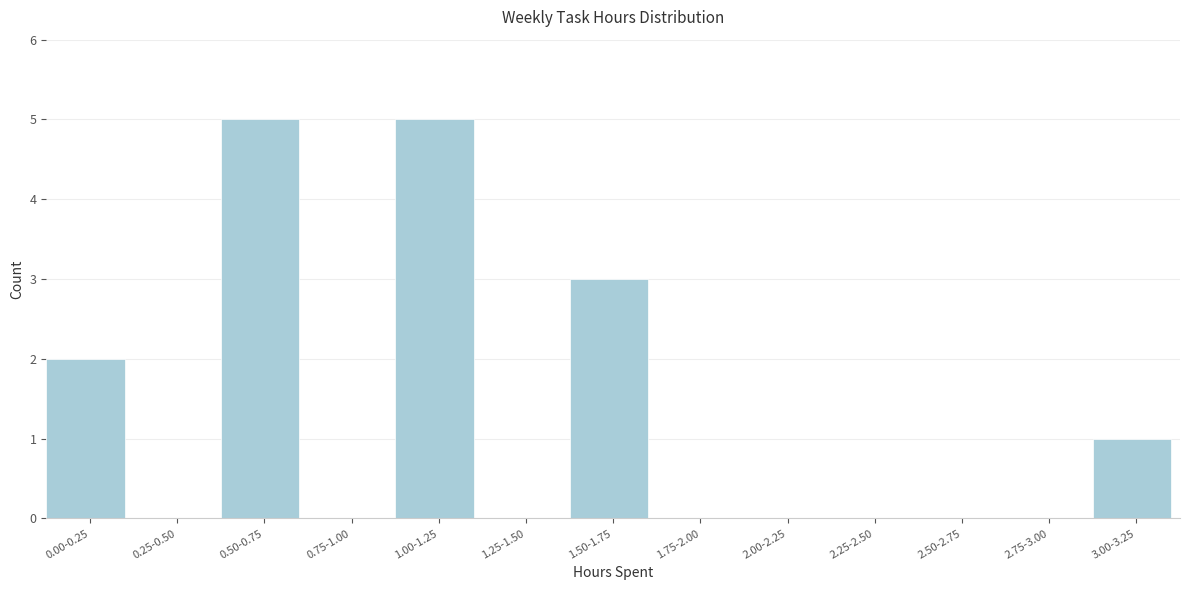

Reading right to left, what are all the values shown in this chart?

3.00-3.25=1	2.75-3.00=0	2.50-2.75=0	2.25-2.50=0	2.00-2.25=0	1.75-2.00=0	1.50-1.75=3	1.25-1.50=0	1.00-1.25=5	0.75-1.00=0	0.50-0.75=5	0.25-0.50=0	0.00-0.25=2